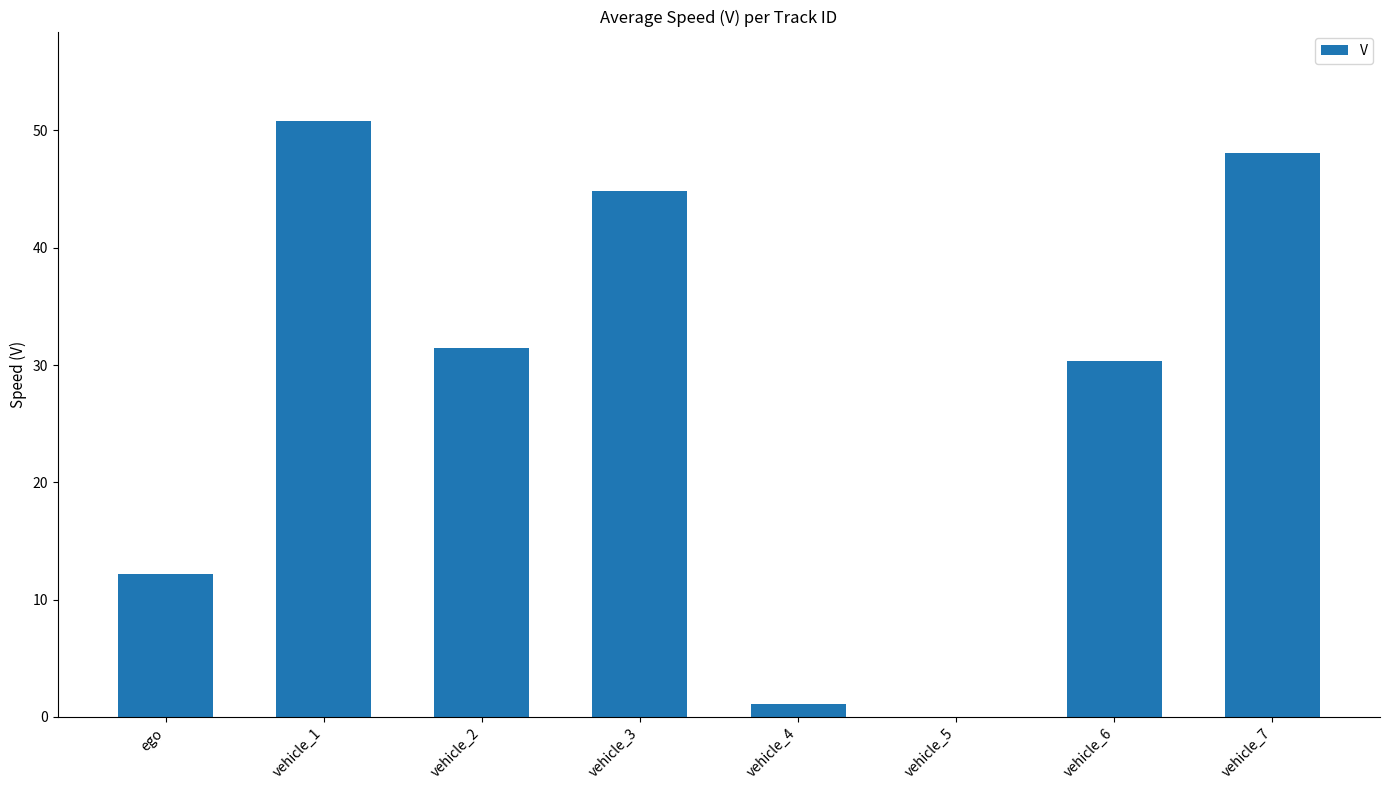

Where is the data nearest to the value 25?

vehicle_6